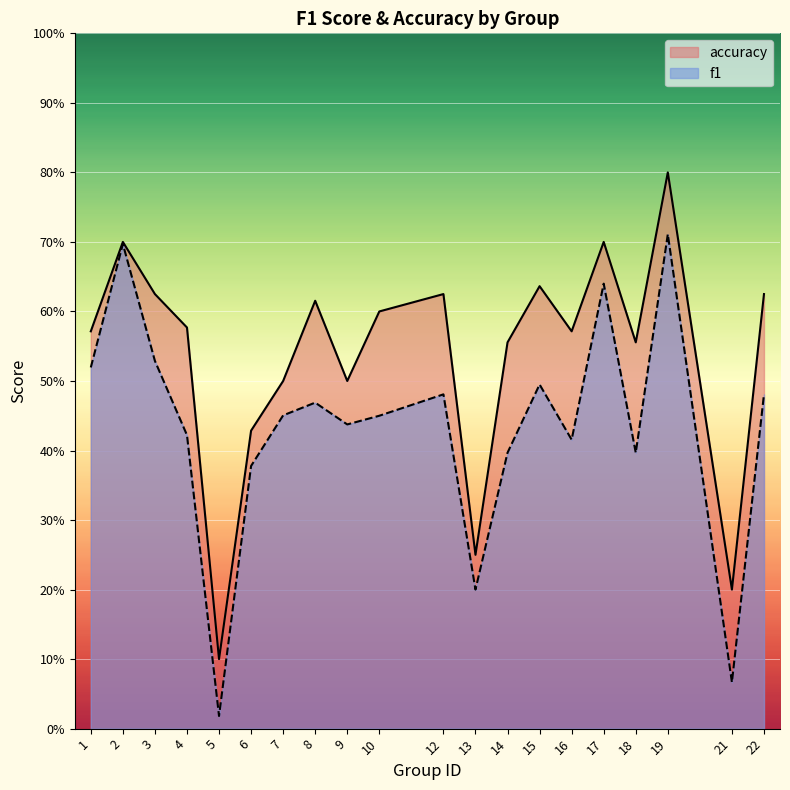

True or false: f1 has a value of 0.1 at 21.

True